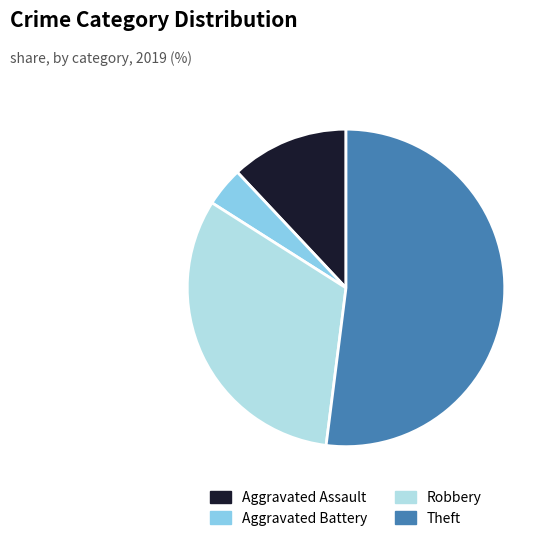

What is the smallest slice in the pie chart?

Aggravated Battery